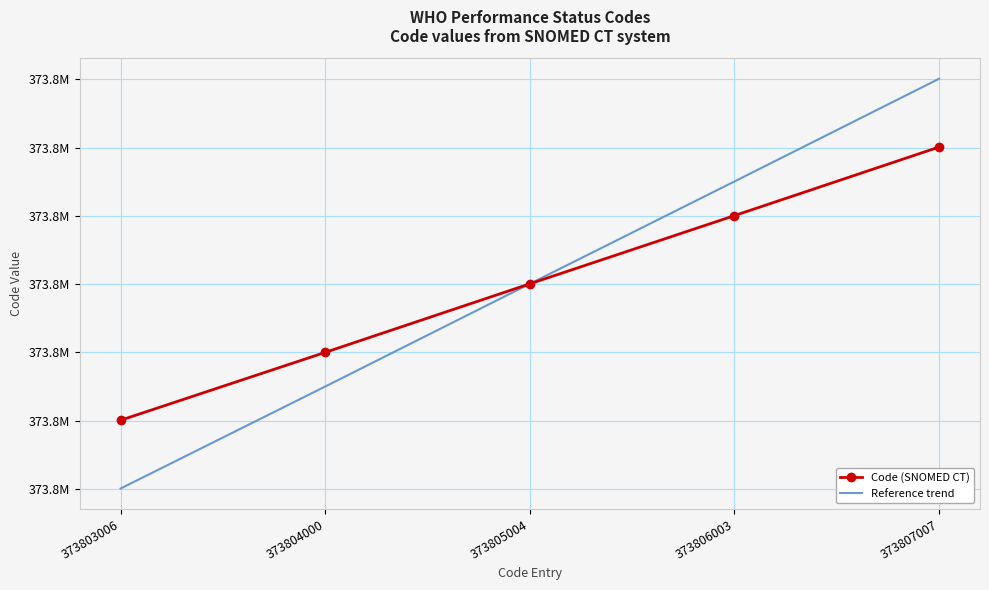

What are all the series names shown in the legend?

Code (SNOMED CT), Reference trend